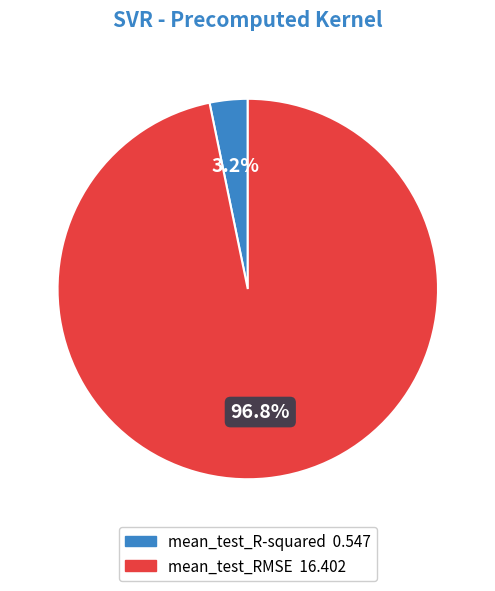

True or false: mean_test_RMSE accounts for 97% of the total.

True